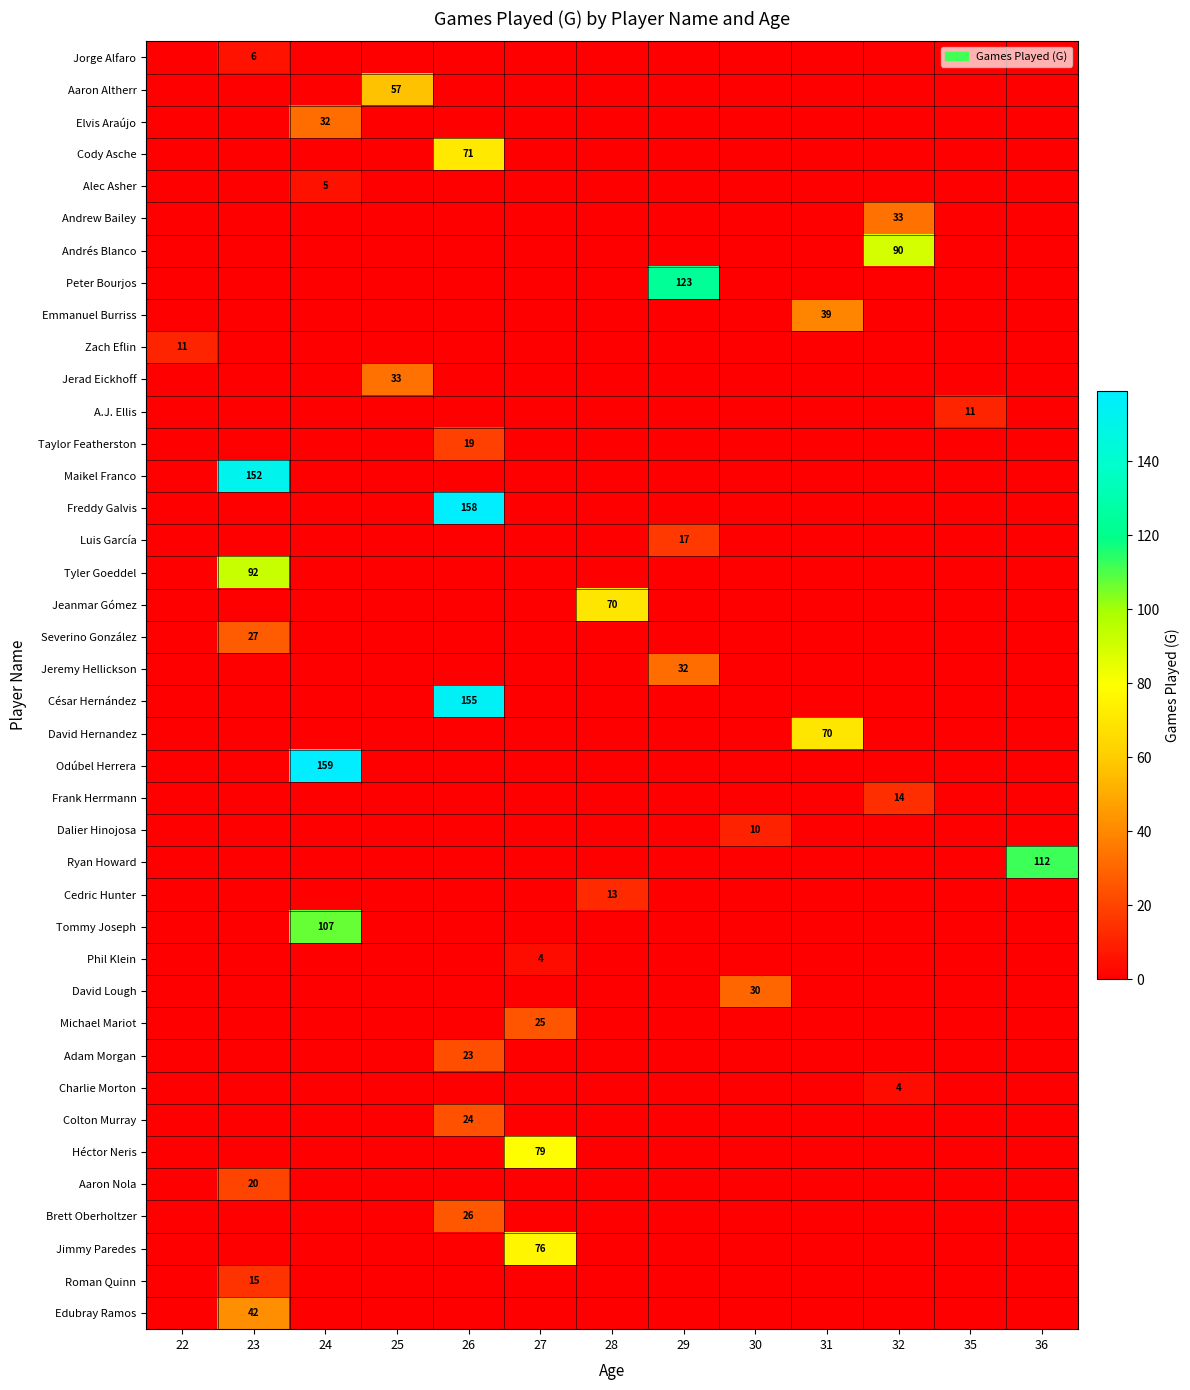

The value of row_10 at 31 is 0. True or false?

True